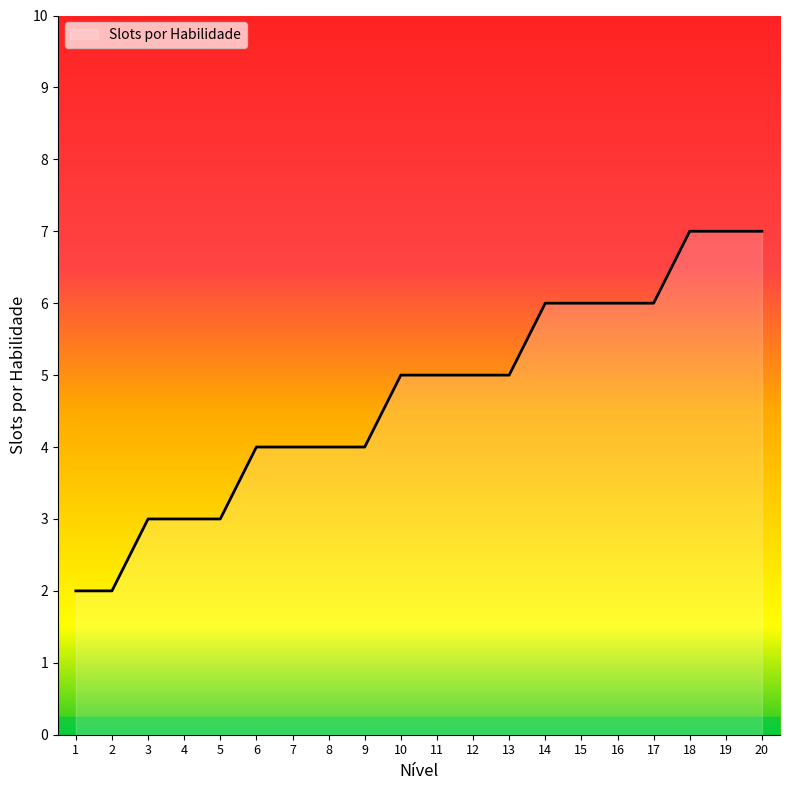

What is the difference between the second highest and minimum values?

5